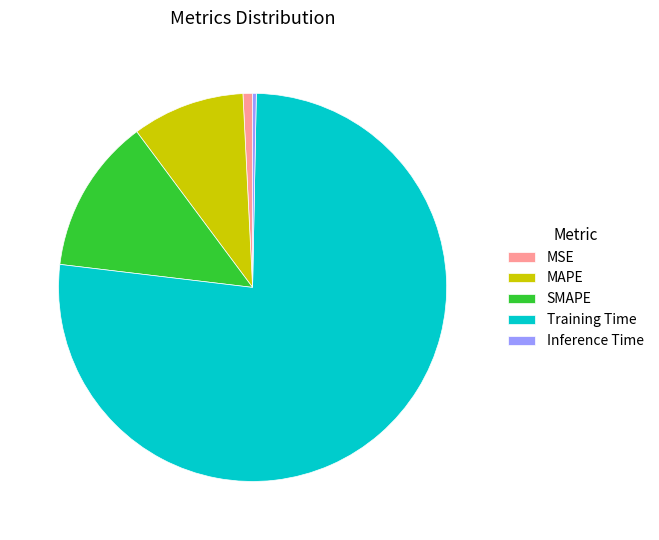

Which has a higher value, MAPE or SMAPE?

SMAPE